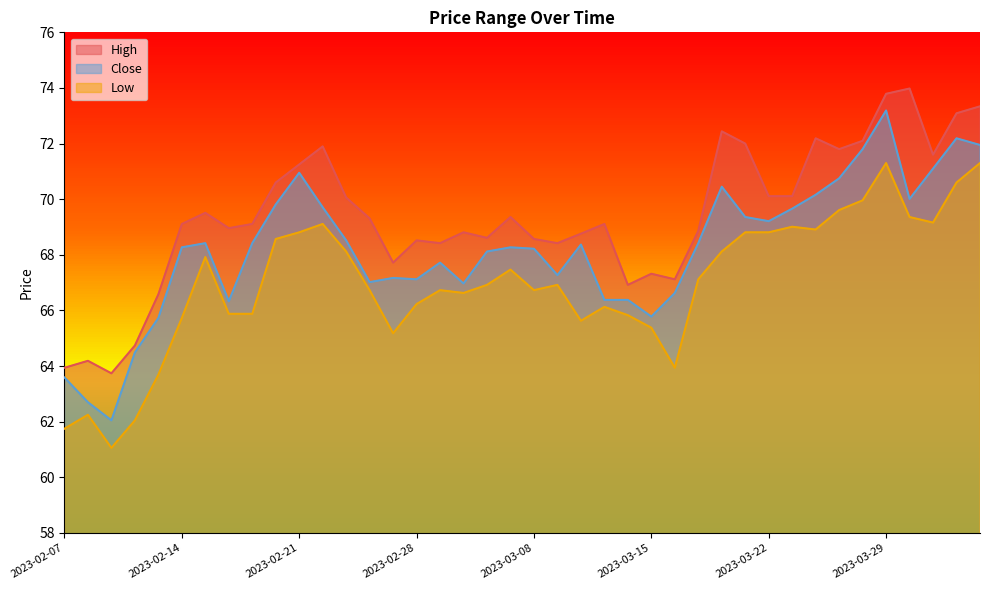

What is the lowest value of the Low series?

61.1